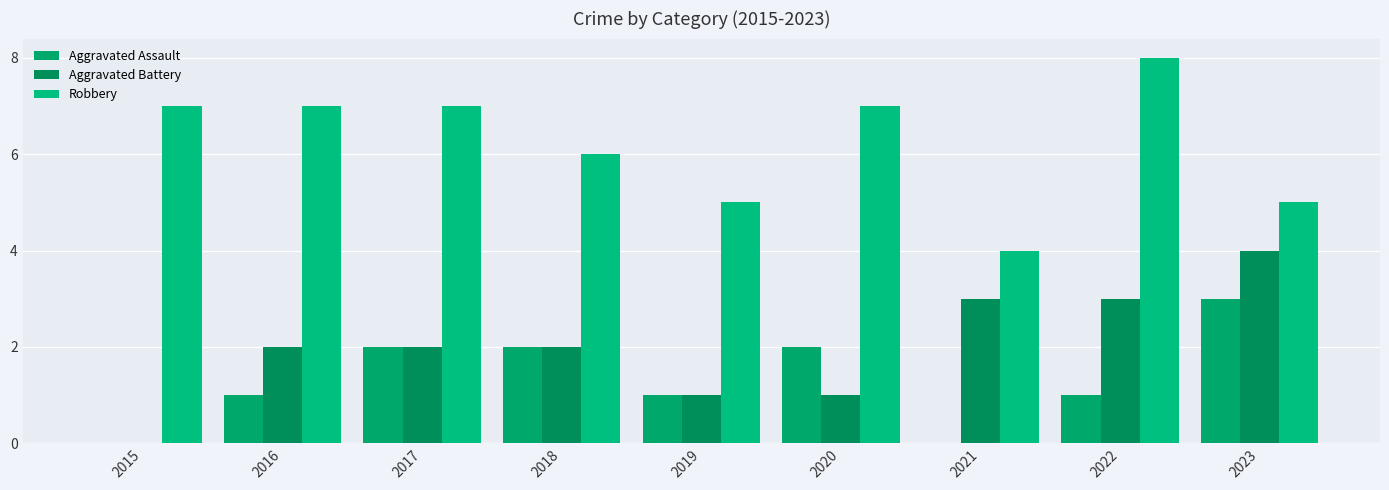

How many distinct data groups are displayed?

3